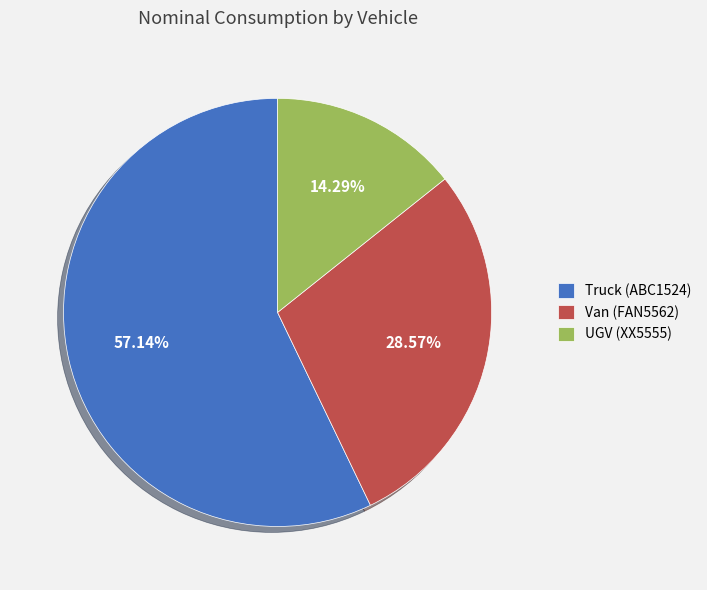

Is UGV (XX5555) the majority of the pie?

No